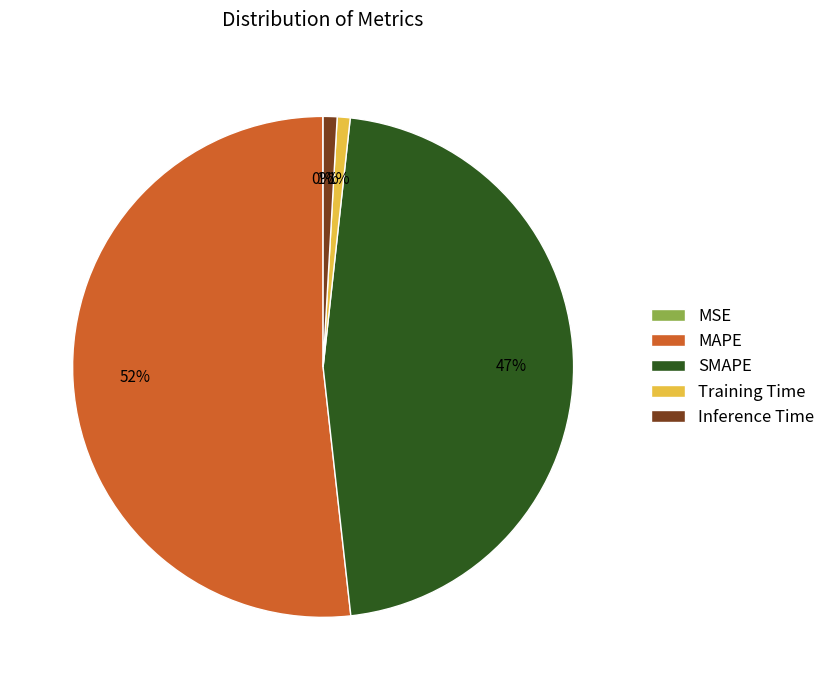

What is the majority slice?

MAPE